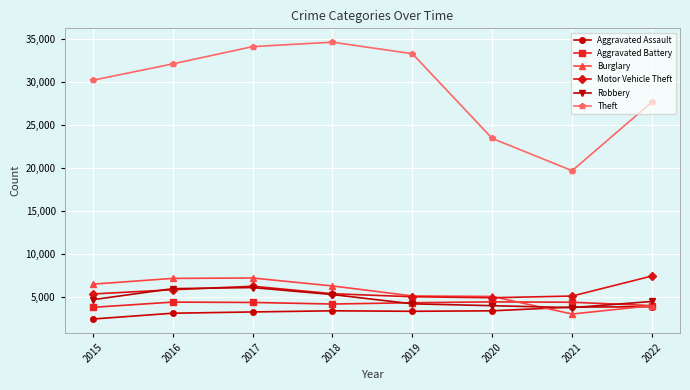

True or false: Theft and Aggravated Assault cross at least once.

False